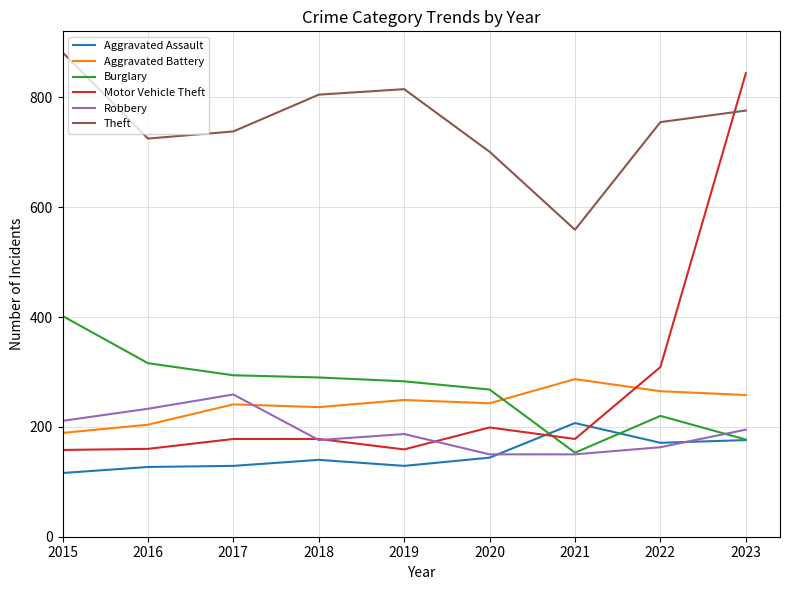

What is the minimum value shown in the chart?

116